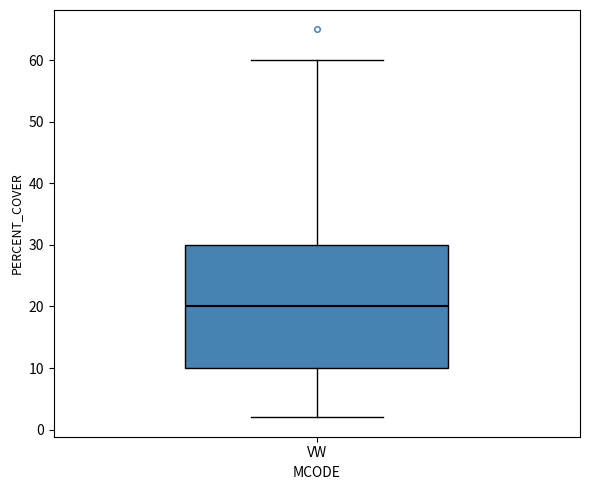

Transcribe this box plot: give where the median line is, the range the box spans, and where the two whiskers end, as read against the y-axis. The values are not printed on the chart, so give them approximately, as read against the axis.

median 20, box 10 to 30, whiskers 2 to 60